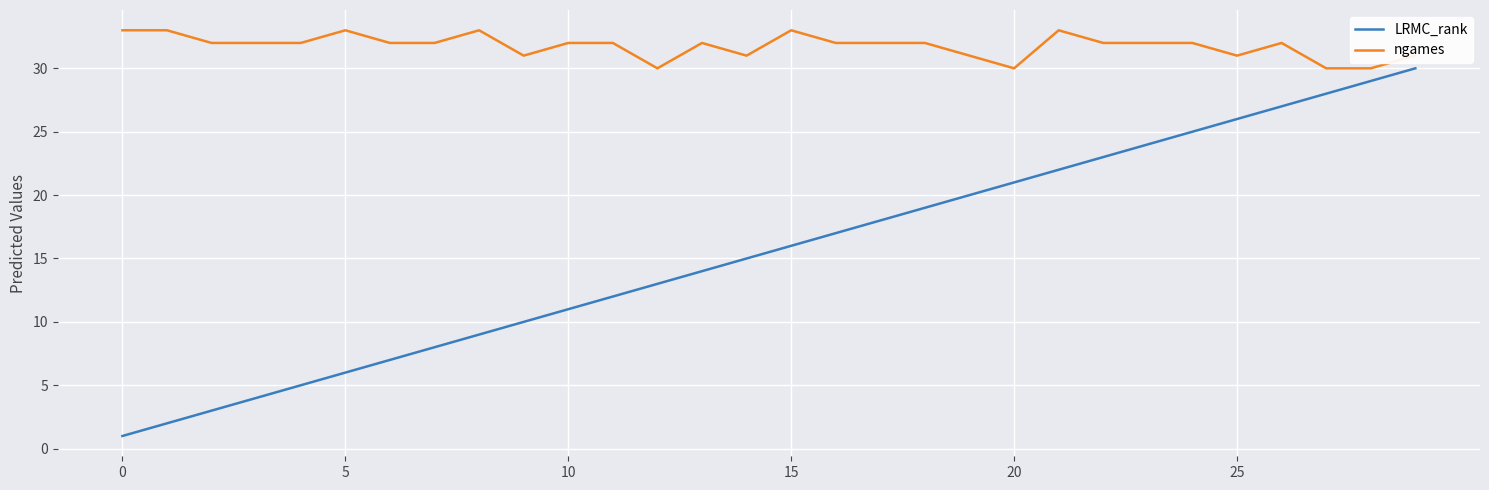

Which series has the largest total across all categories?

ngames